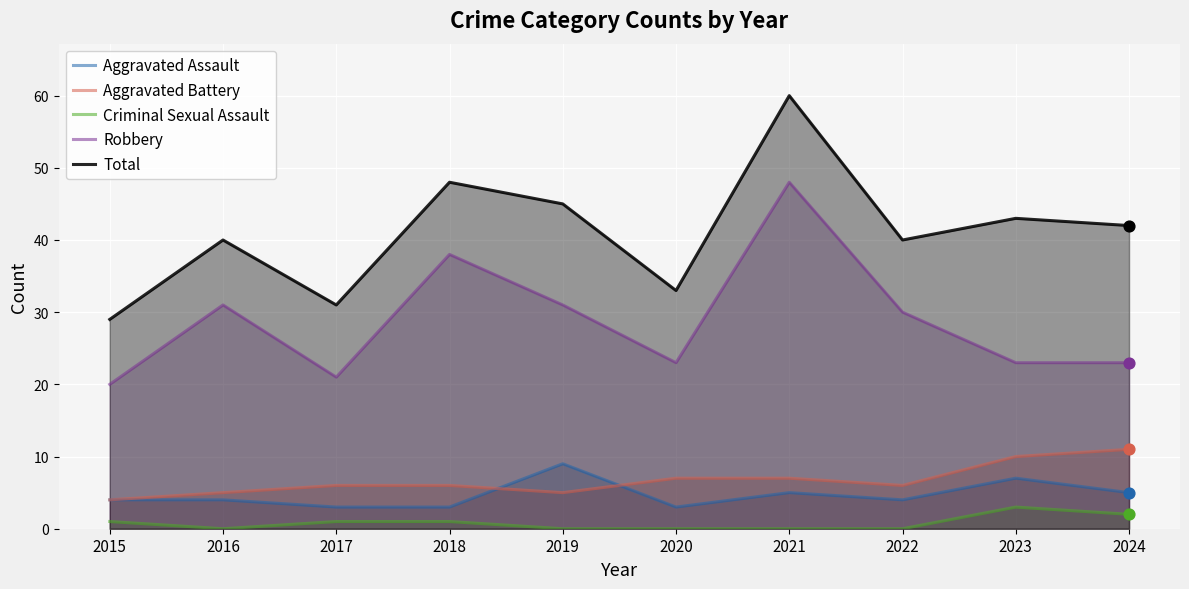

Which series contains the highest Y value?

Total